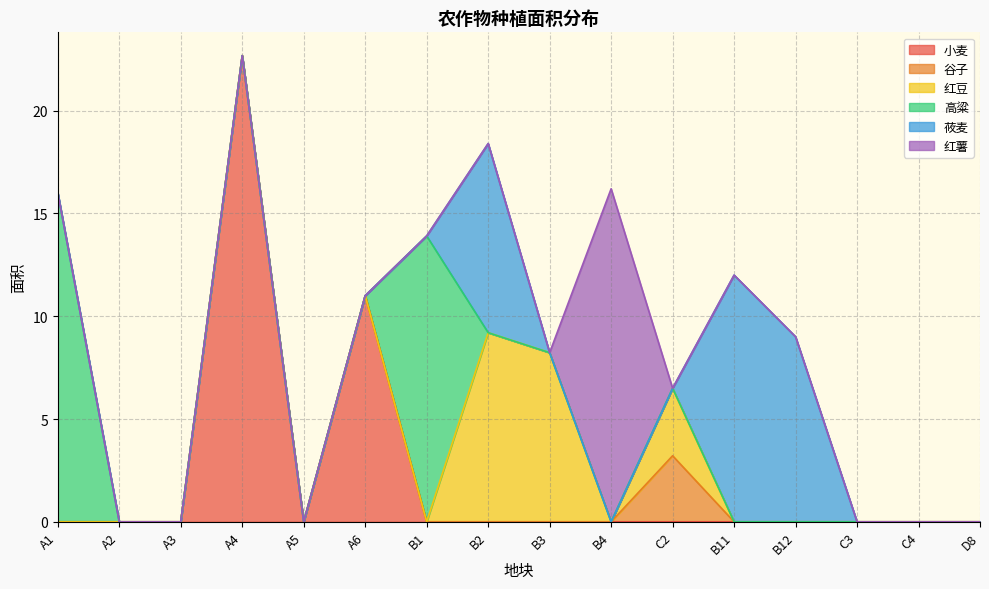

At which category is the sum across all series the highest?

A4